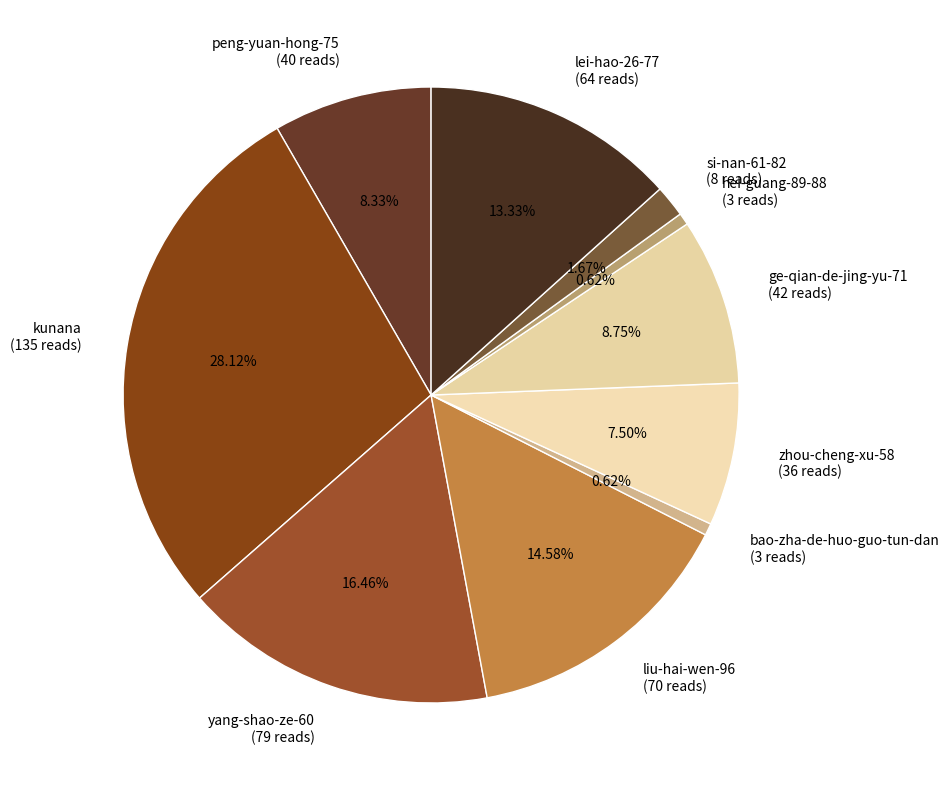

Does si-nan-61-82 account for over 50% of the chart?

No